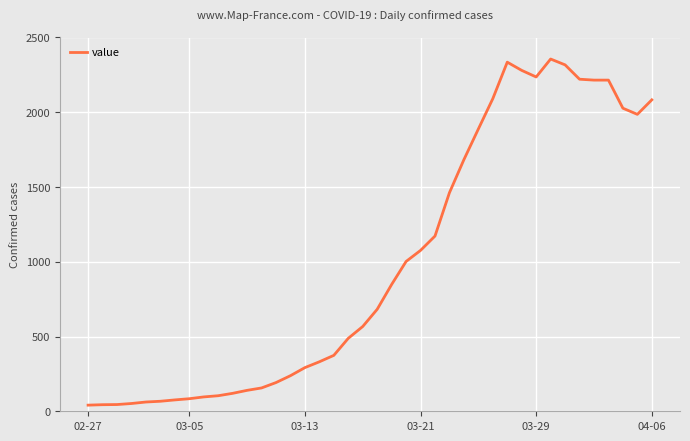

What is the difference between the maximum and minimum values?

2315